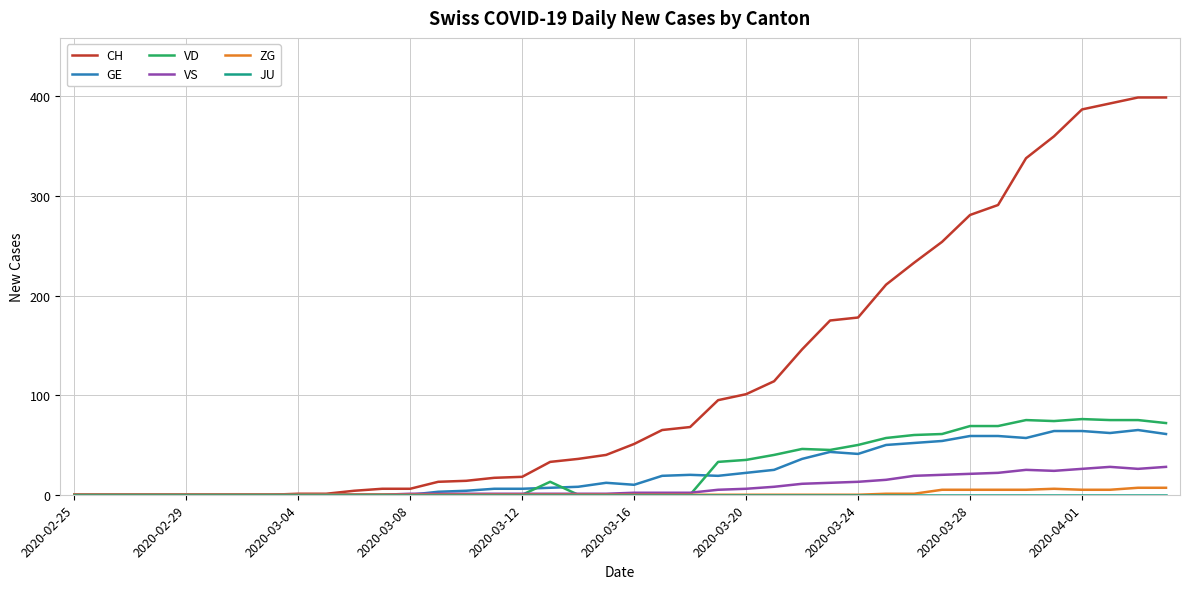

Which series has the largest total across all categories?

CH